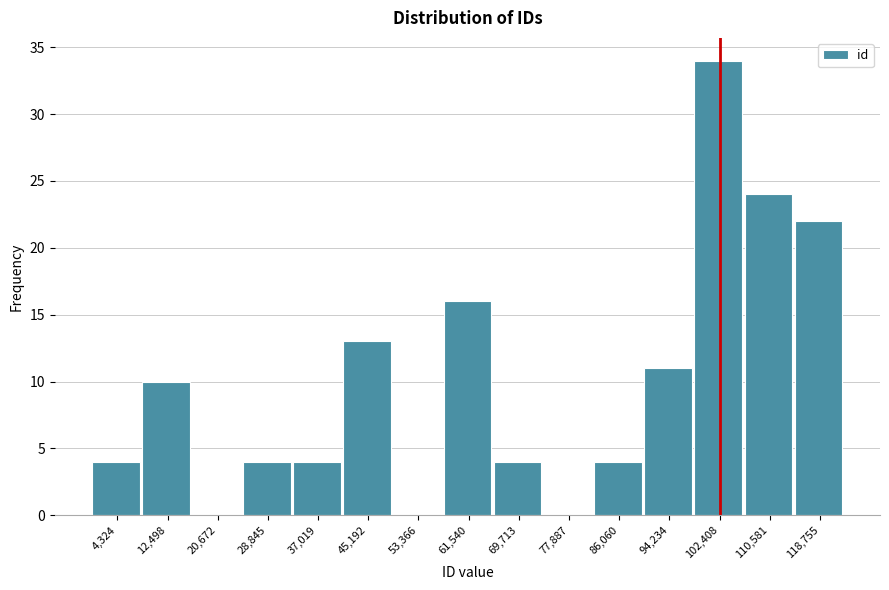

Reading left to right, list every bar in this chart as the range it spans on the x-axis followed by its height. Neither the bar edges nor the heights are printed on the chart, so give them approximately, as read against the axes.

0 to 8000: 4
8000 to 17000: 10
17000 to 25000: 0
25000 to 33000: 4
33000 to 41000: 4
41000 to 49000: 13
49000 to 57000: 0
57000 to 66000: 16
66000 to 74000: 4
74000 to 82000: 0
82000 to 90000: 4
90000 to 98000: 11
98000 to 106000: 34
106000 to 115000: 24
115000 to 123000: 22